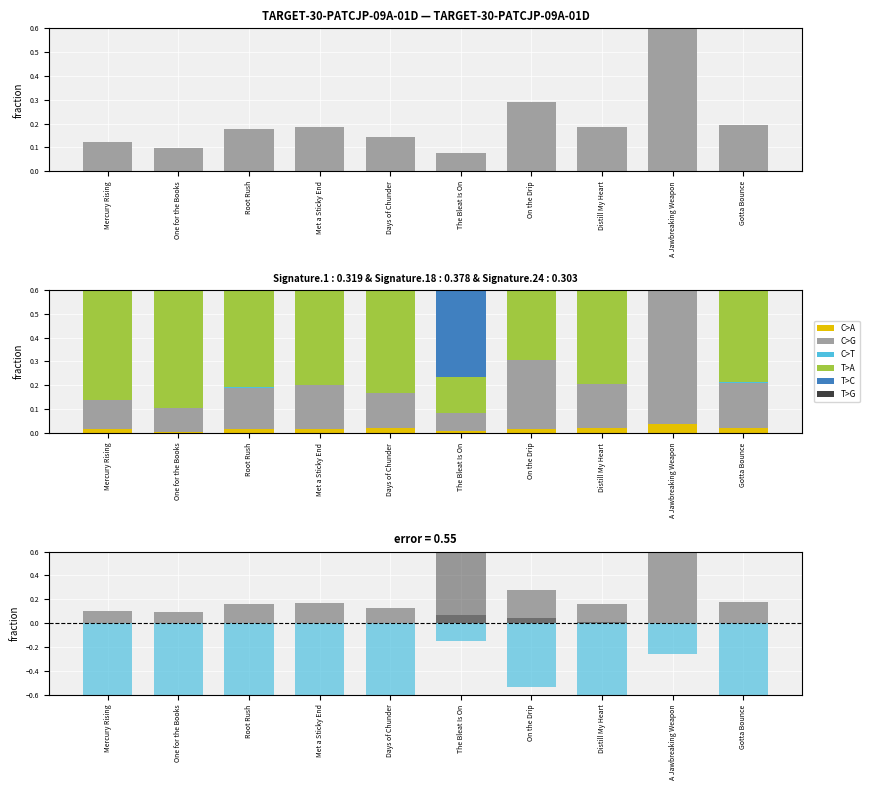

How many values in T>C are above zero?

5